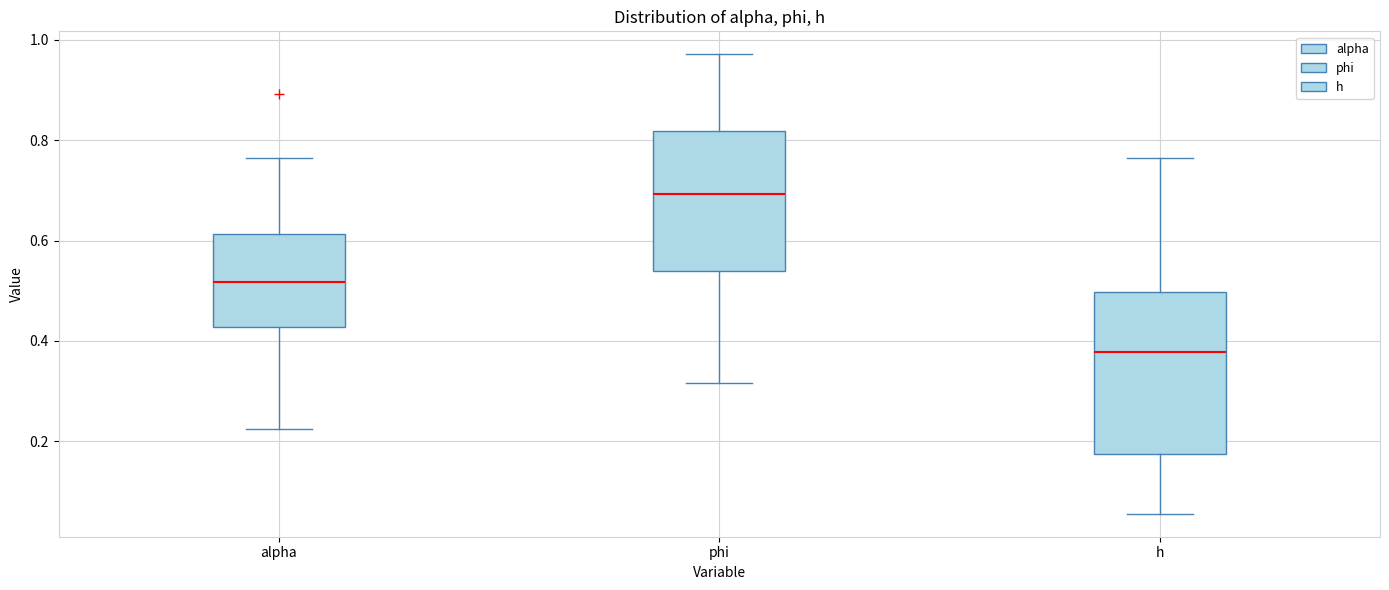

Which box's median line is the highest?

phi